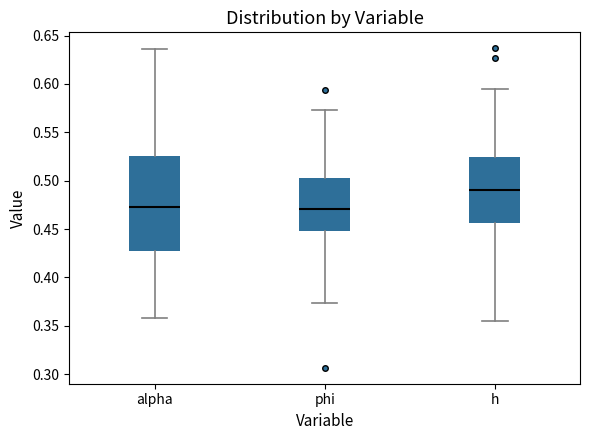

Reading left to right, transcribe this box plot: for each box, give where its median line is, the range the box spans, and where its two whiskers end, as read against the y-axis. The values are not printed on the chart, so give them approximately, as read against the axis.

alpha: median 0.475, box 0.430 to 0.525, whiskers 0.360 to 0.635
phi: median 0.470, box 0.450 to 0.505, whiskers 0.375 to 0.575
h: median 0.490, box 0.455 to 0.525, whiskers 0.355 to 0.595